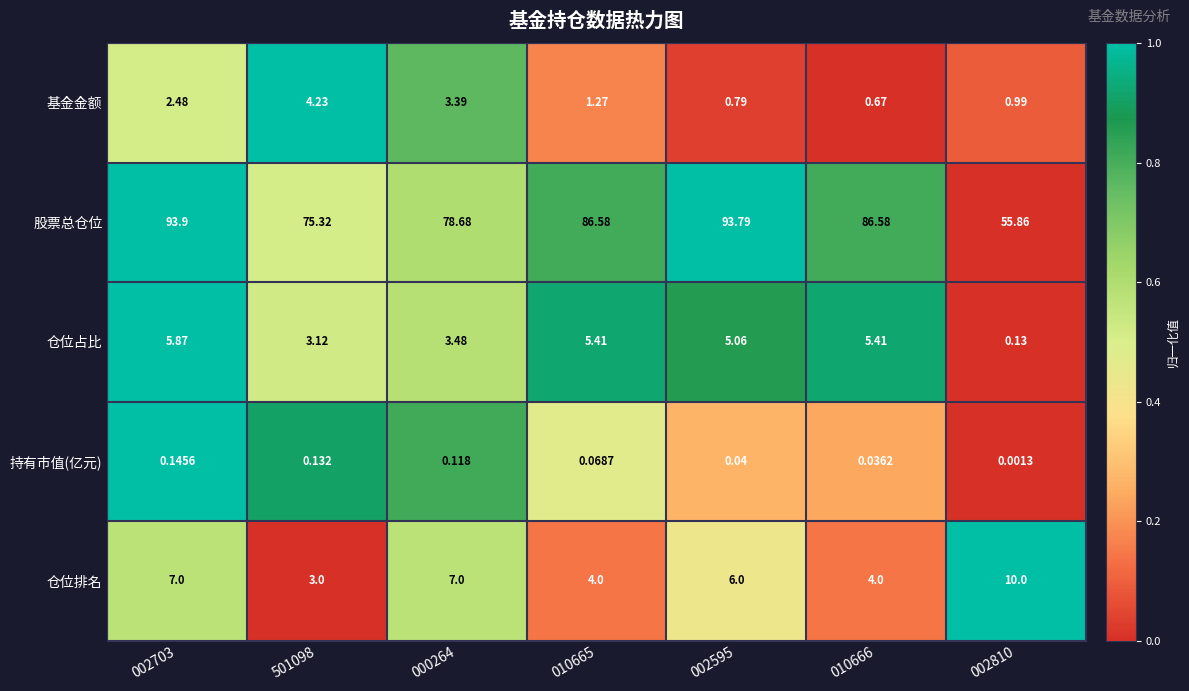

List the series in order of their peak value, lowest first.

持有市值(亿元), 基金金额, 仓位占比, 仓位排名, 股票总仓位